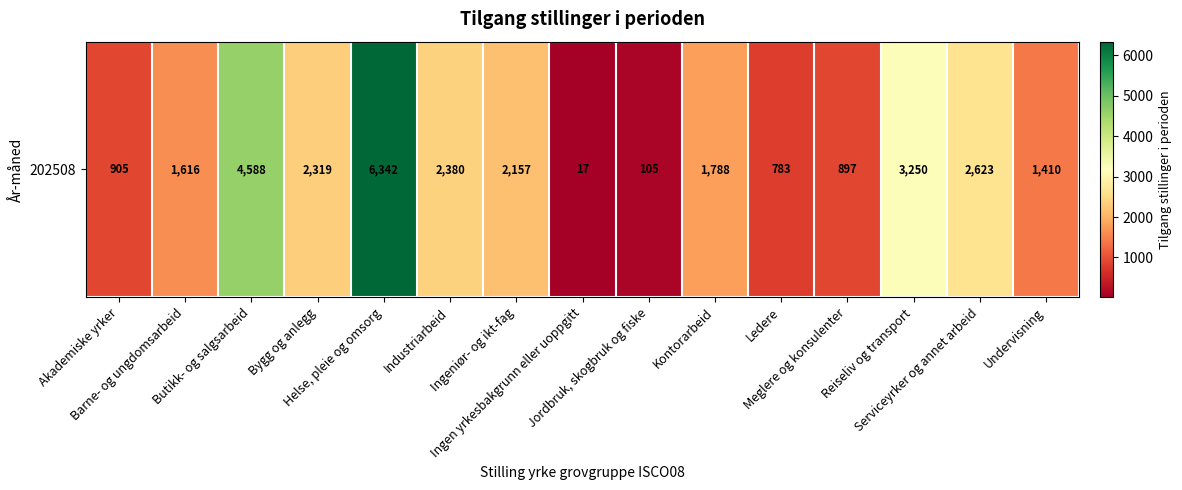

What is the sum of all values?

31180